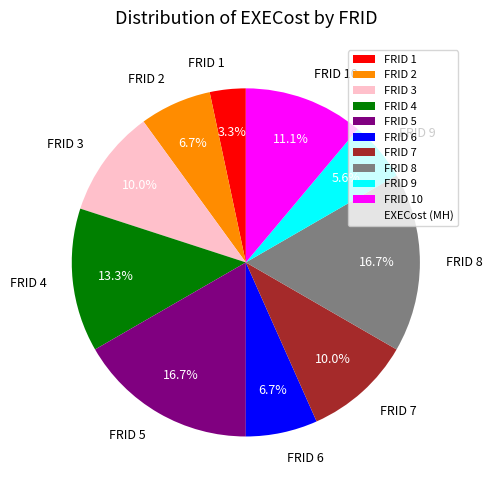

To the nearest percent, what is the average slice percentage?

10%